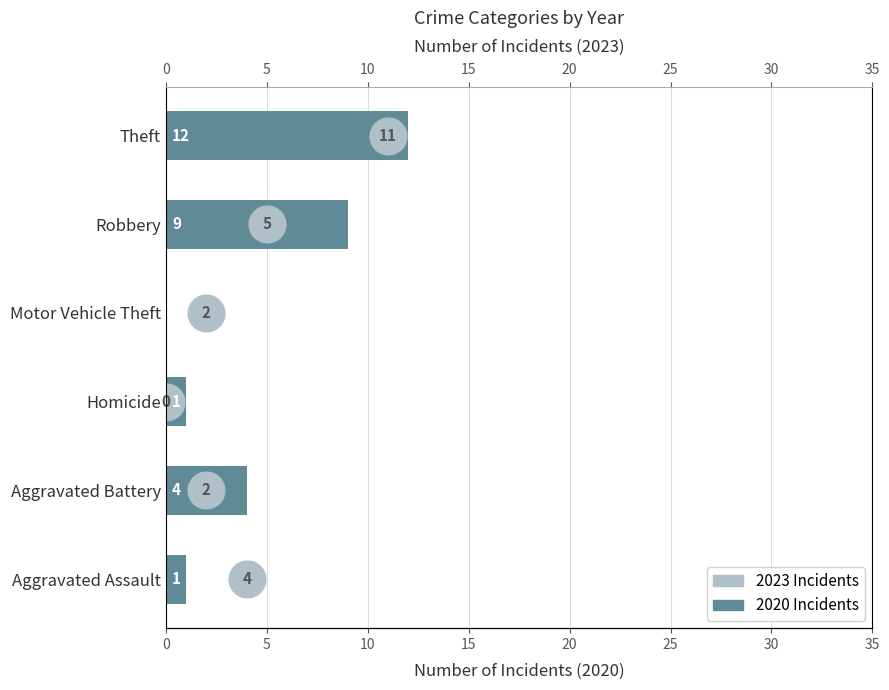

What is the ratio of the value at Robbery to the value at Theft?

0.8